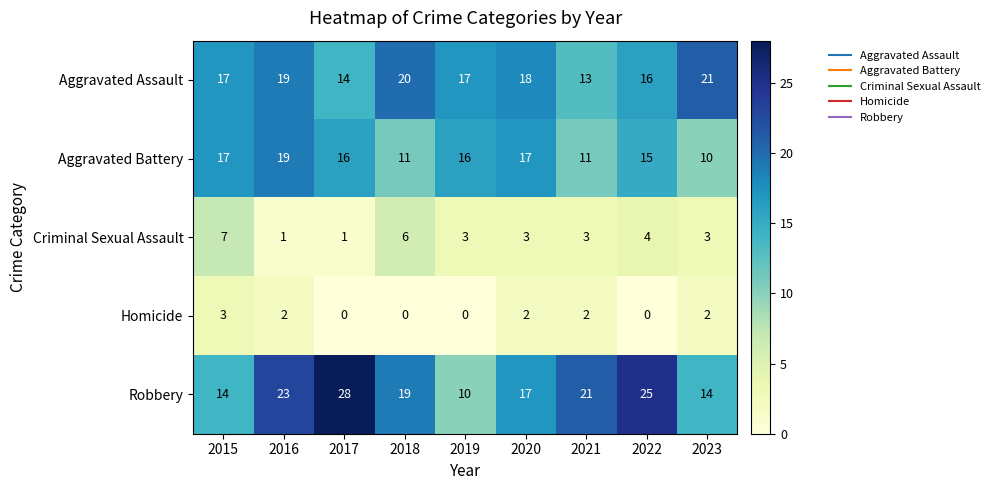

Rank the series by their maximum value, from lowest to highest.

Homicide, Criminal Sexual Assault, Aggravated Battery, Aggravated Assault, Robbery